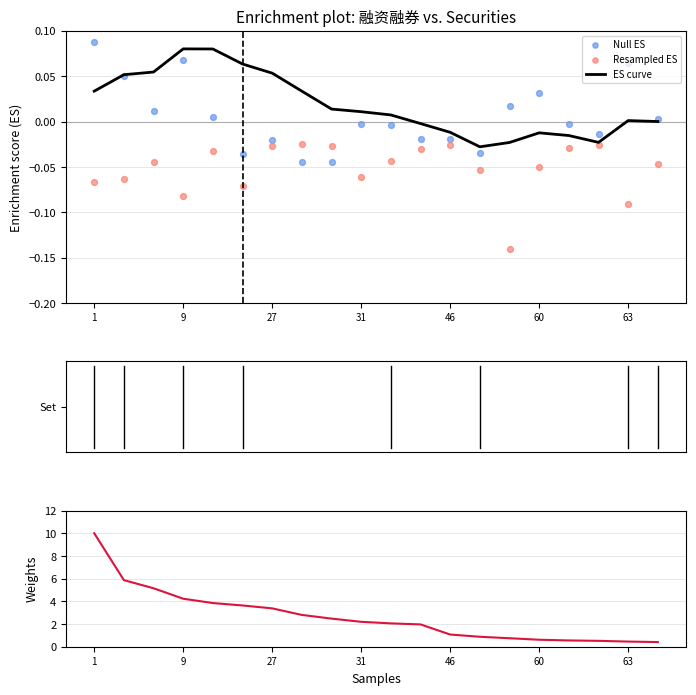

Which series has the largest total across all categories?

融资买入额(元)